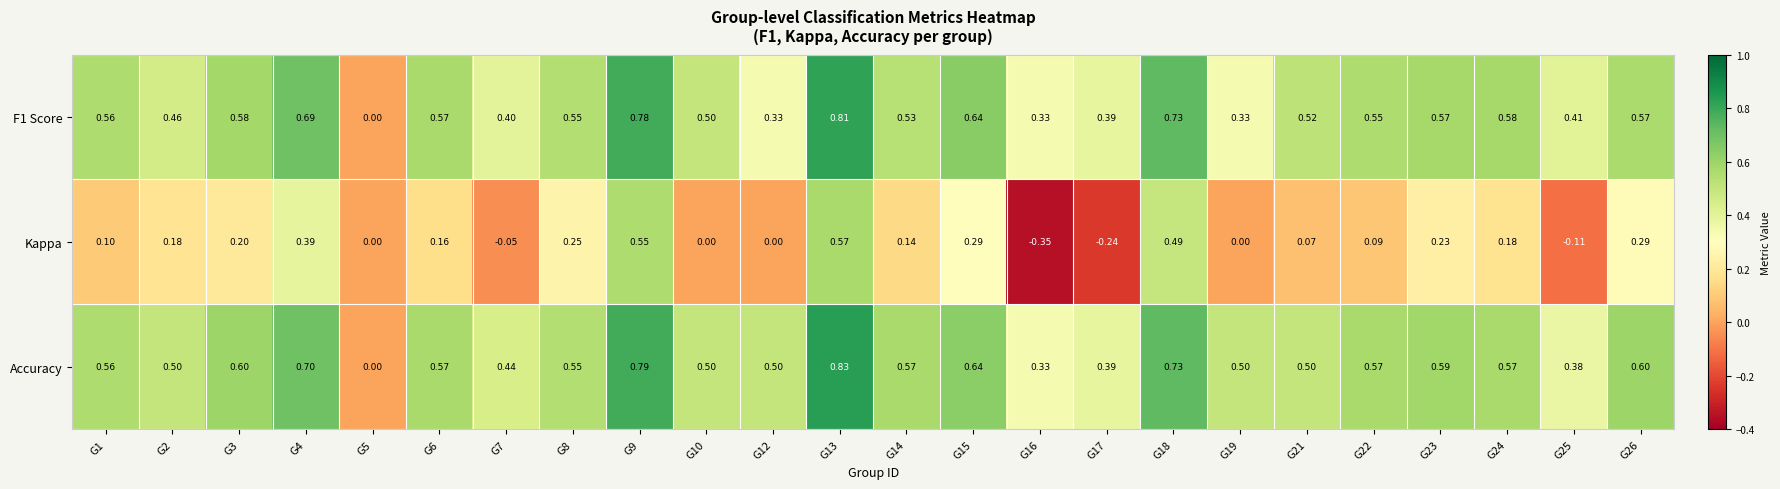

Which series has the largest total across all categories?

Accuracy